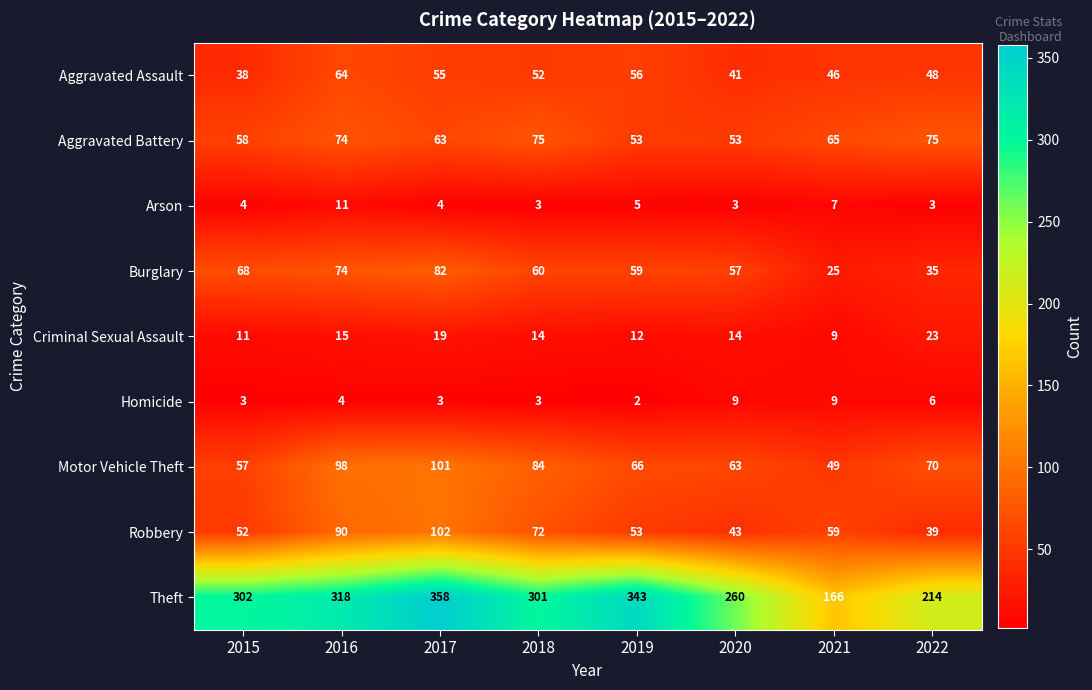

What is the total value across all series at 2019?

649